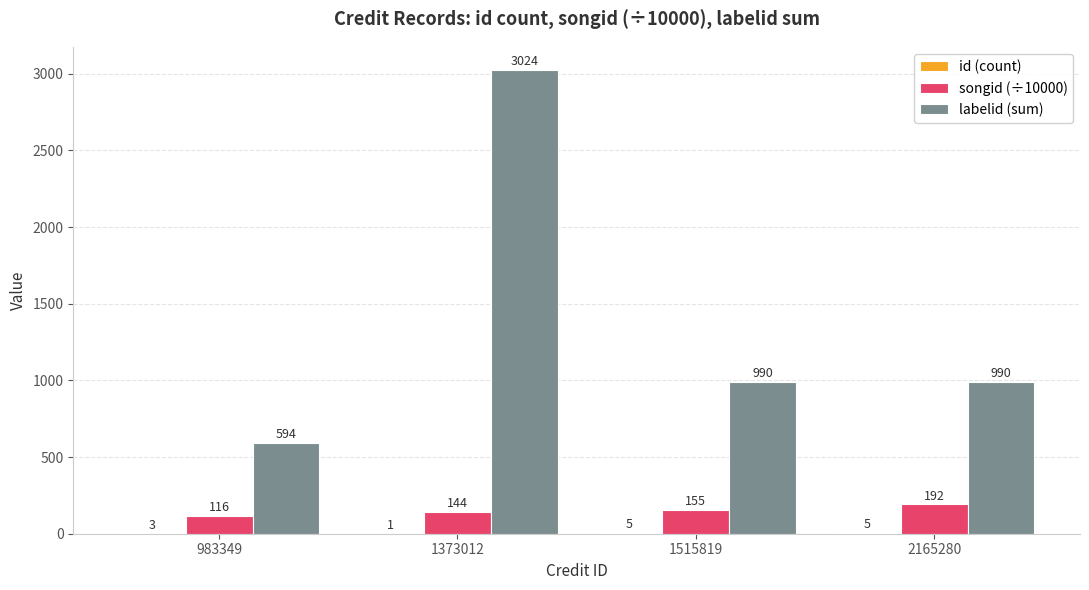

Which series has the largest total across all categories?

labelid (sum)